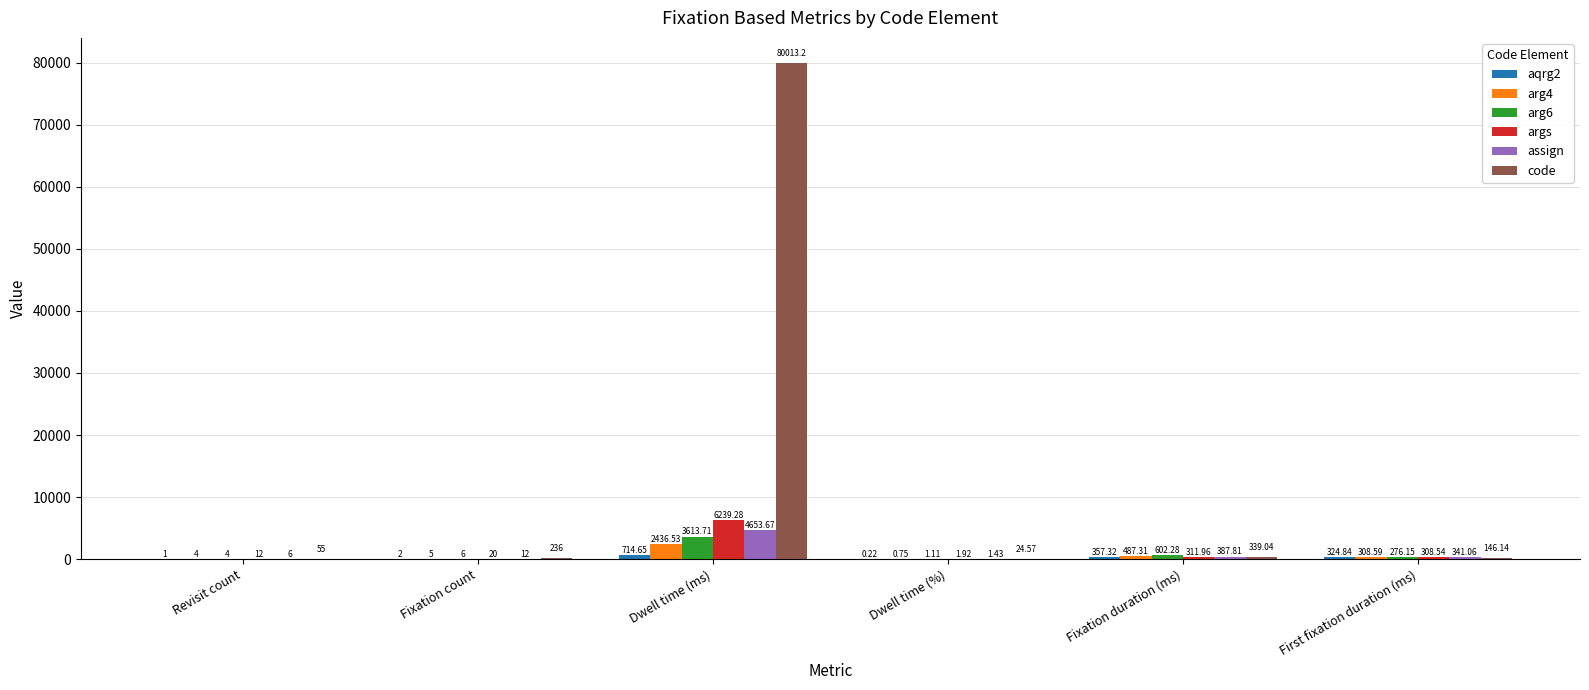

How many values in the arg4 series exceed 308?

3